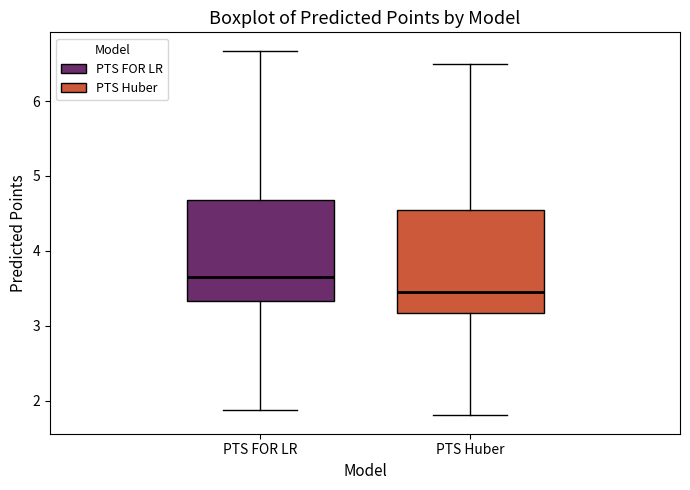

Where is the upper edge of the box for PTS Huber on the y-axis? The values are not printed on the chart, so give them approximately, as read against the axis.

4.6